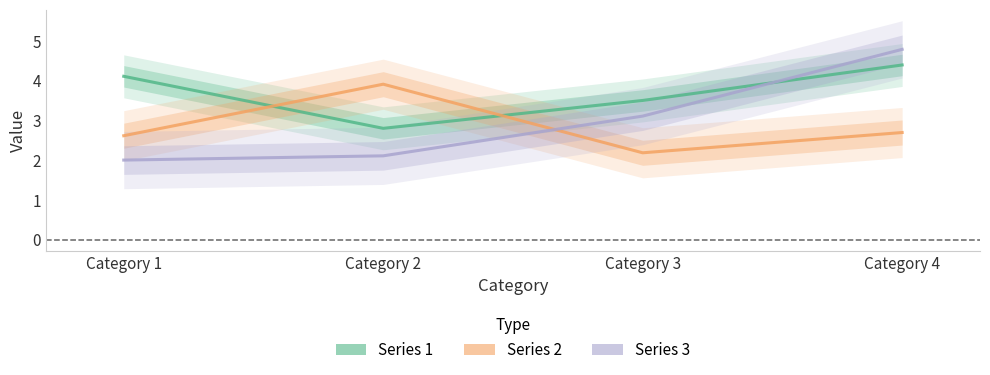

How many values in the Series 1 series are below 4?

2